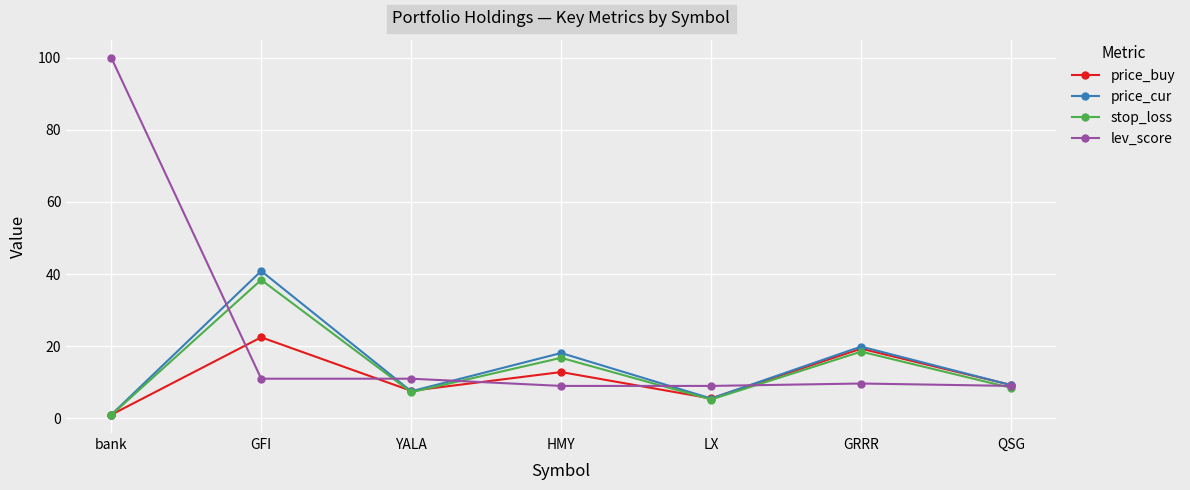

At GFI, list the series in order from smallest to largest.

lev_score, price_buy, stop_loss, price_cur